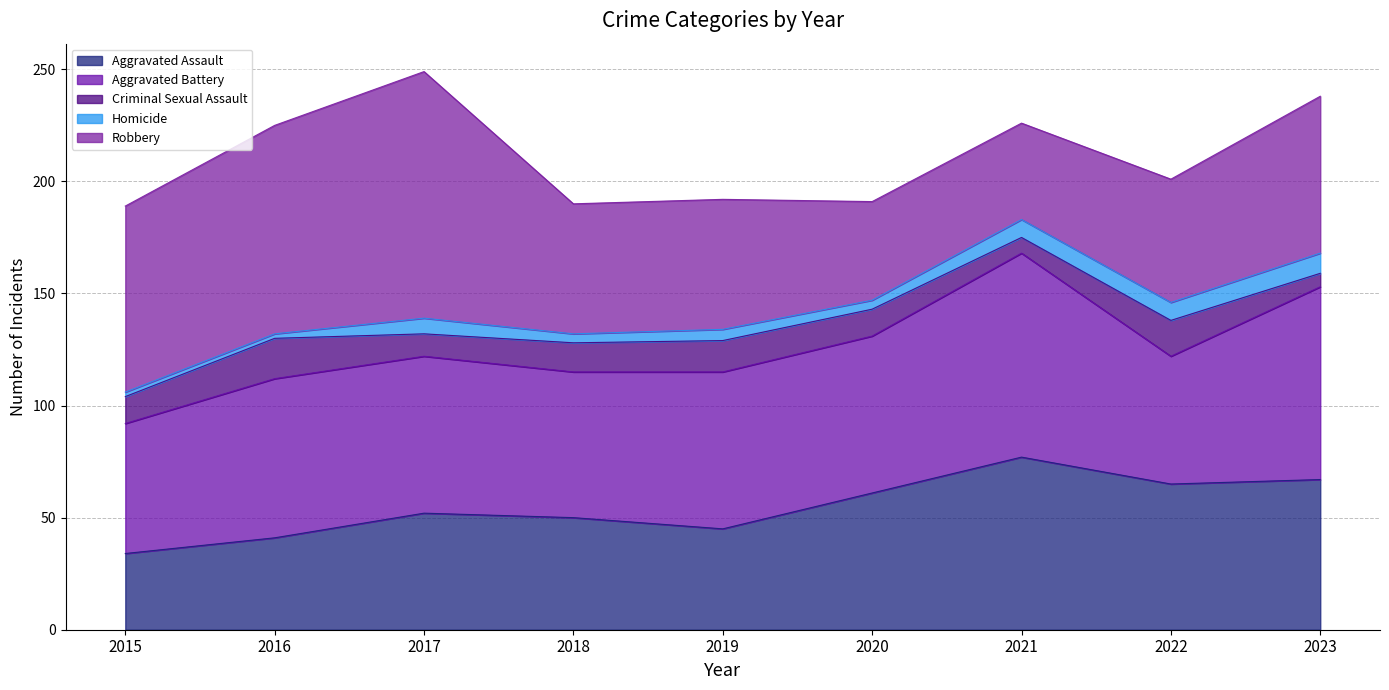

Where is the first local minimum for Aggravated Assault?

2019